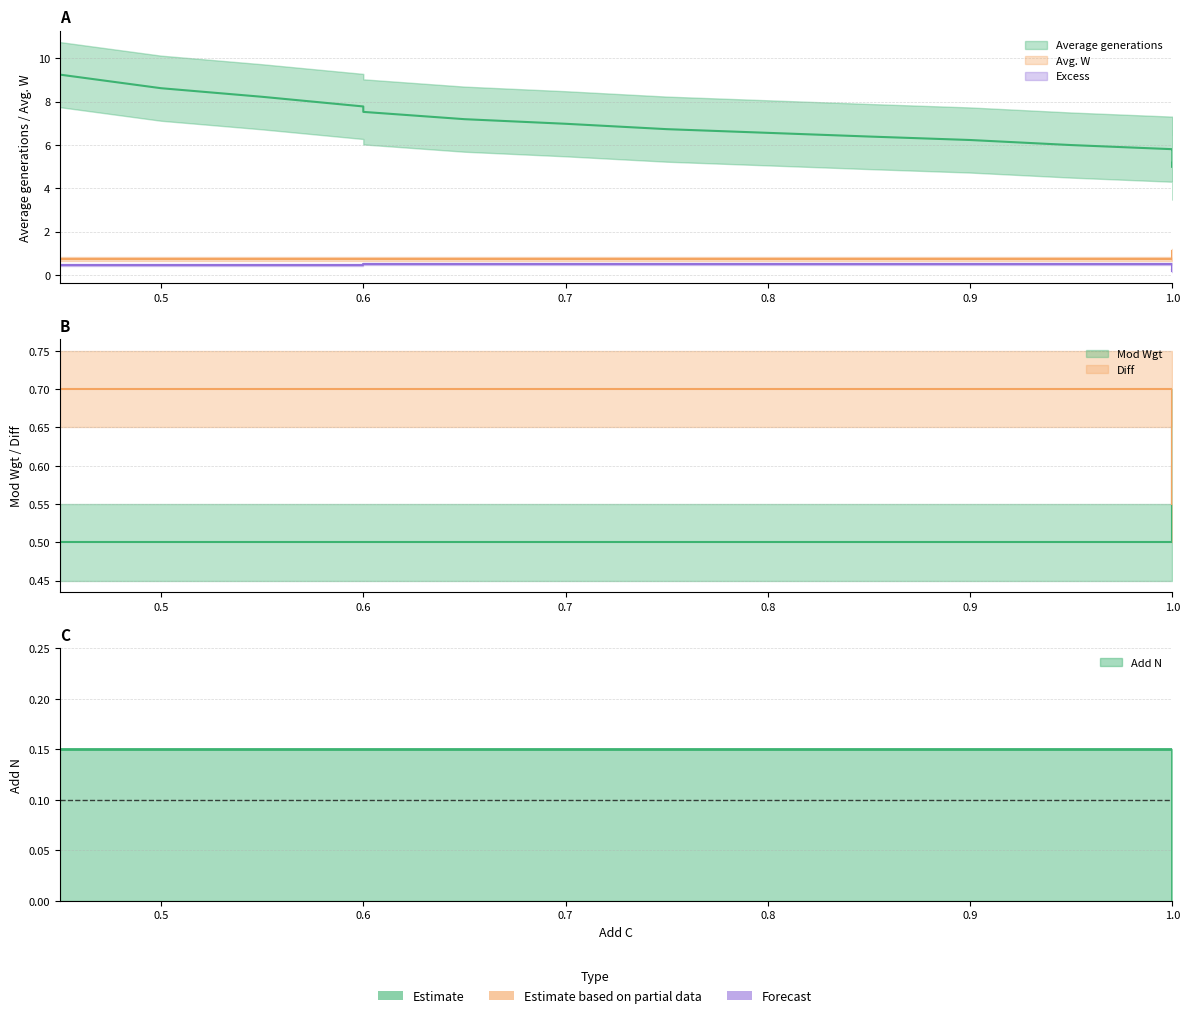

Reading right to left, extract all data points from this chart.

Average generations: 1.0=5.0	1.0=5.0	1.0=5.0	1.0=5.0	1.0=5.1	1.0=5.0	1.0=5.1	1.0=5.1	1.0=5.1	1.0=5.1	1.0=5.1	1.0=5.1	1.0=5.1	1.0=5.1	1.0=5.1	1.0=5.1	1.0=5.1	1.0=5.1	1.0=5.1	1.0=5.1	1.0=5.2	1.0=5.1	1.0=5.2	1.0=5.3	1.0=5.6	1.0=5.7	1.0=5.8	1.0=5.8	0.95=6.0	0.9=6.2	0.85=6.4	0.8=6.6	0.75=6.7	0.7=7.0	0.65=7.2	0.6=7.5	0.6=7.8	0.55=8.2	0.5=8.6	0.45=9.2
Avg. W: 1.0=1.1	1.0=1.1	1.0=1.0	1.0=1.0	1.0=1.0	1.0=1.0	1.0=0.9	1.0=0.9	1.0=0.9	1.0=0.9	1.0=0.9	1.0=0.9	1.0=0.9	1.0=0.9	1.0=0.8	1.0=0.8	1.0=0.8	1.0=0.8	1.0=0.8	1.0=0.8	1.0=0.8	1.0=0.8	1.0=0.8	1.0=0.8	1.0=0.8	1.0=0.8	1.0=0.8	1.0=0.8	0.95=0.8	0.9=0.8	0.85=0.8	0.8=0.8	0.75=0.8	0.7=0.8	0.65=0.8	0.6=0.8	0.6=0.8	0.55=0.8	0.5=0.8	0.45=0.8
Excess: 1.0=0.2	1.0=0.2	1.0=0.2	1.0=0.2	1.0=0.3	1.0=0.3	1.0=0.3	1.0=0.3	1.0=0.3	1.0=0.3	1.0=0.2	1.0=0.2	1.0=0.2	1.0=0.2	1.0=0.2	1.0=0.2	1.0=0.3	1.0=0.3	1.0=0.3	1.0=0.3	1.0=0.4	1.0=0.5	1.0=0.5	1.0=0.5	1.0=0.5	1.0=0.5	1.0=0.5	1.0=0.5	0.95=0.5	0.9=0.5	0.85=0.5	0.8=0.5	0.75=0.5	0.7=0.5	0.65=0.5	0.6=0.5	0.6=0.5	0.55=0.5	0.5=0.5	0.45=0.5
Mod Wgt: 1.0=0.7	1.0=0.7	1.0=0.7	1.0=0.7	1.0=0.7	1.0=0.7	1.0=0.7	1.0=0.7	1.0=0.6	1.0=0.6	1.0=0.6	1.0=0.6	1.0=0.5	1.0=0.5	1.0=0.5	1.0=0.5	1.0=0.5	1.0=0.5	1.0=0.5	1.0=0.5	1.0=0.5	1.0=0.5	1.0=0.5	1.0=0.5	1.0=0.5	1.0=0.5	1.0=0.5	1.0=0.5	0.95=0.5	0.9=0.5	0.85=0.5	0.8=0.5	0.75=0.5	0.7=0.5	0.65=0.5	0.6=0.5	0.6=0.5	0.55=0.5	0.5=0.5	0.45=0.5
Diff: 1.0=0.6	1.0=0.6	1.0=0.6	1.0=0.6	1.0=0.6	1.0=0.6	1.0=0.6	1.0=0.6	1.0=0.6	1.0=0.6	1.0=0.6	1.0=0.6	1.0=0.6	1.0=0.7	1.0=0.7	1.0=0.7	1.0=0.7	1.0=0.7	1.0=0.7	1.0=0.7	1.0=0.7	1.0=0.7	1.0=0.7	1.0=0.7	1.0=0.7	1.0=0.7	1.0=0.7	1.0=0.7	0.95=0.7	0.9=0.7	0.85=0.7	0.8=0.7	0.75=0.7	0.7=0.7	0.65=0.7	0.6=0.7	0.6=0.7	0.55=0.7	0.5=0.7	0.45=0.7
Add N: 1.0=0.0	1.0=0.0	1.0=0.0	1.0=0.0	1.0=0.0	1.0=0.0	1.0=0.0	1.0=0.0	1.0=0.0	1.0=0.0	1.0=0.0	1.0=0.0	1.0=0.0	1.0=0.0	1.0=0.0	1.0=0.0	1.0=0.0	1.0=0.0	1.0=0.0	1.0=0.0	1.0=0.0	1.0=0.0	1.0=0.0	1.0=0.0	1.0=0.1	1.0=0.1	1.0=0.1	1.0=0.1	0.95=0.1	0.9=0.1	0.85=0.1	0.8=0.1	0.75=0.1	0.7=0.1	0.65=0.1	0.6=0.1	0.6=0.1	0.55=0.1	0.5=0.1	0.45=0.1